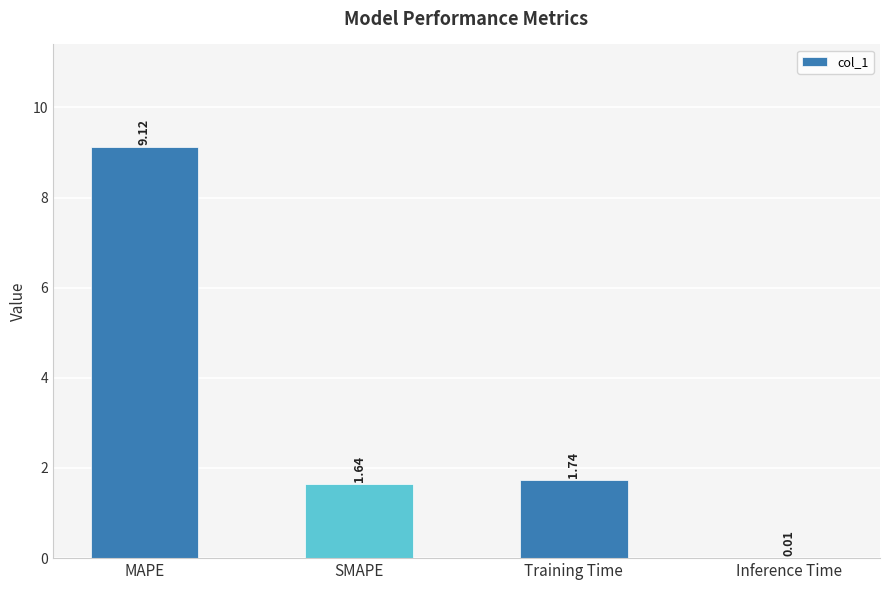

What is the sum of the values at Training Time and SMAPE?

3.4